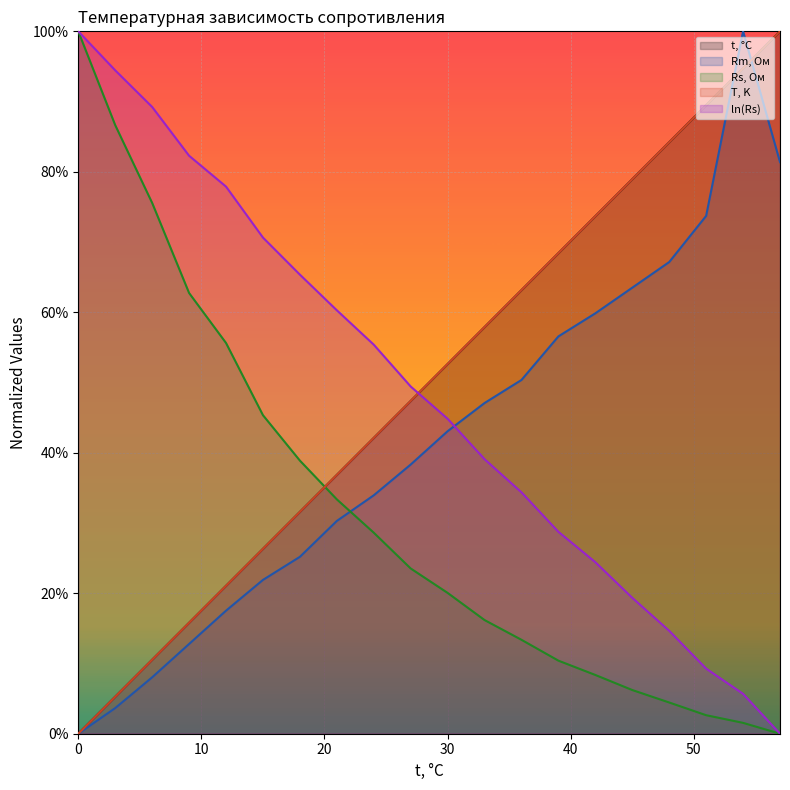

Count the number of data series in this chart.

5